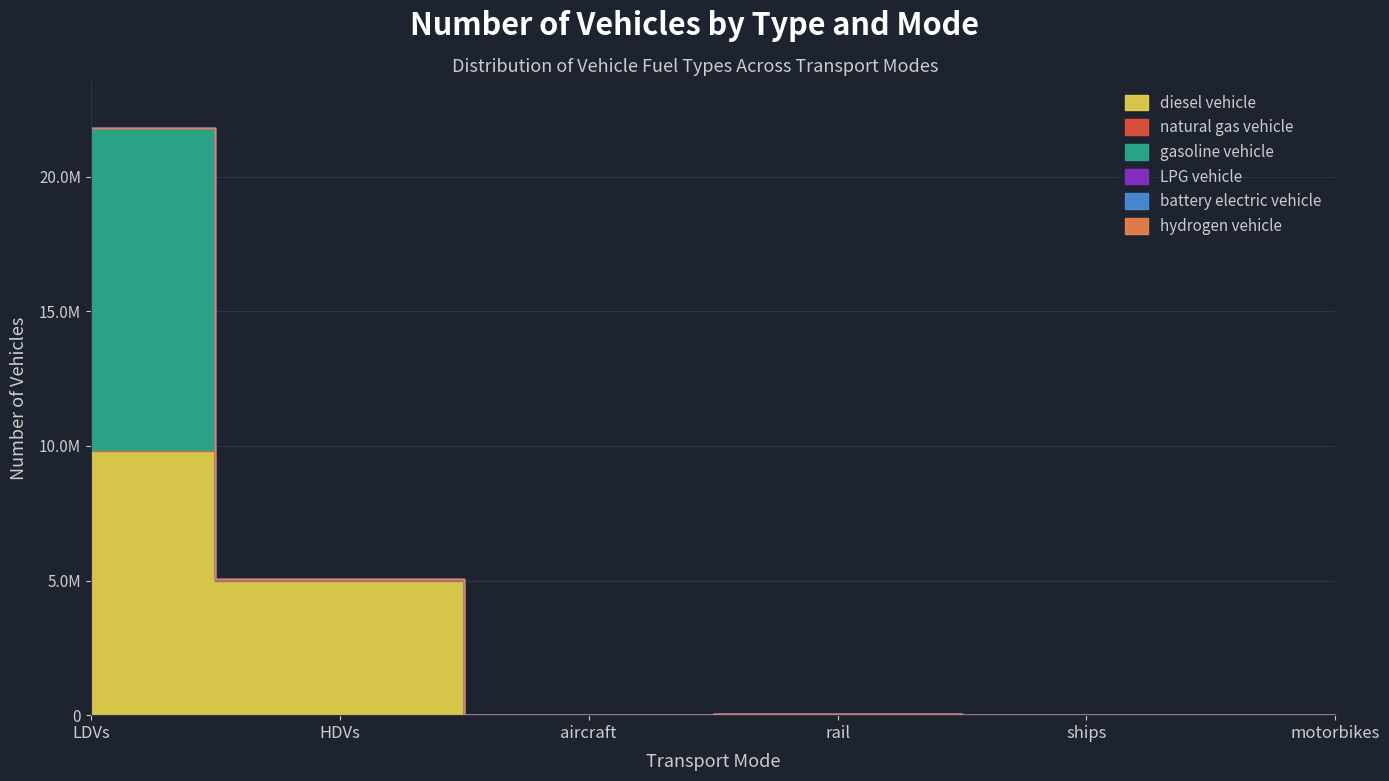

How many series are shown in this chart?

6